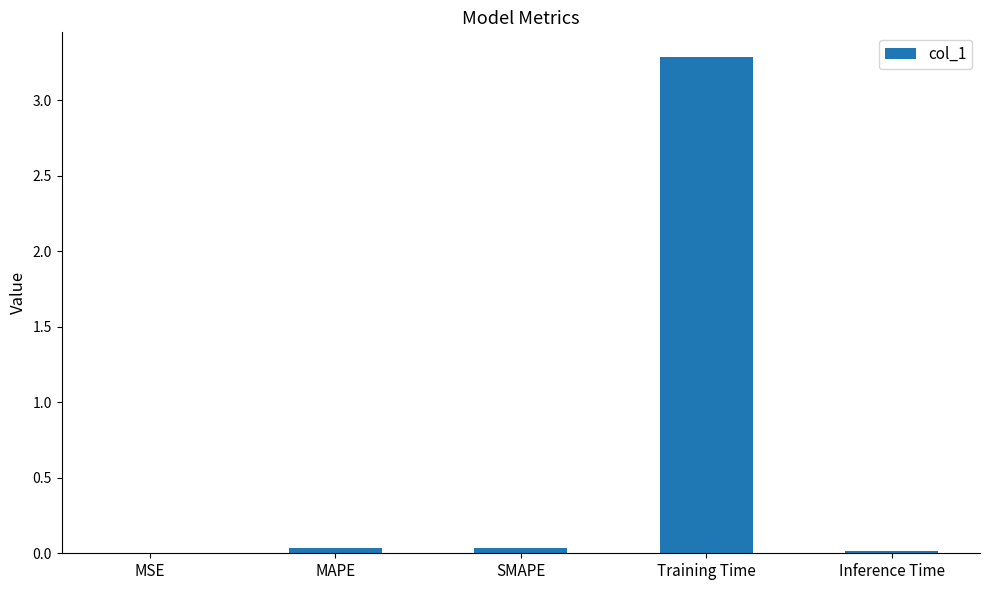

The chart shows a value of 0.0 at SMAPE. True or false?

True